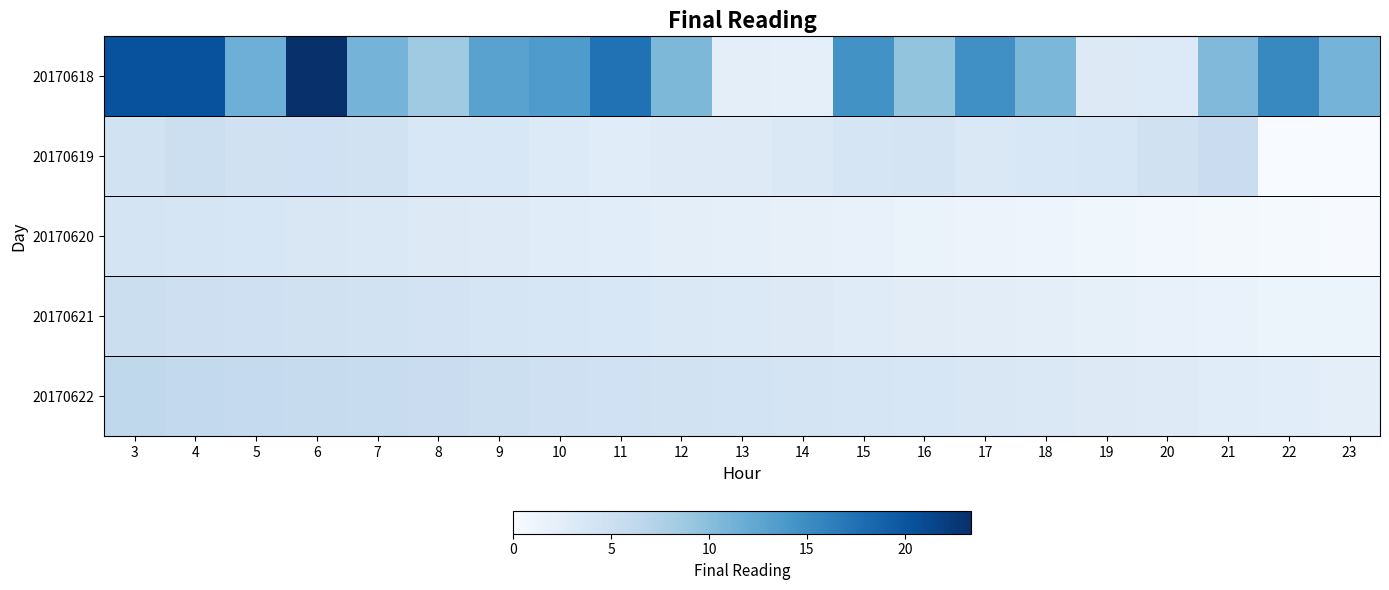

How many distinct data groups are displayed?

5